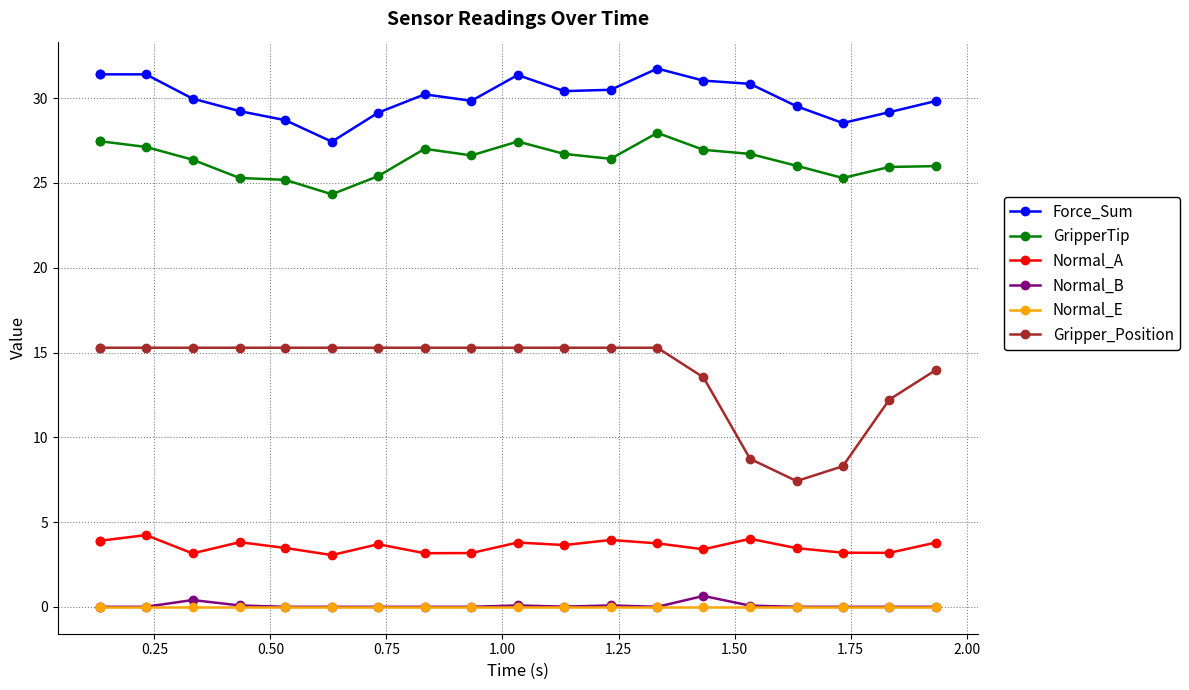

What is the value of the Normal_A point at the 13th from the left?

4.0